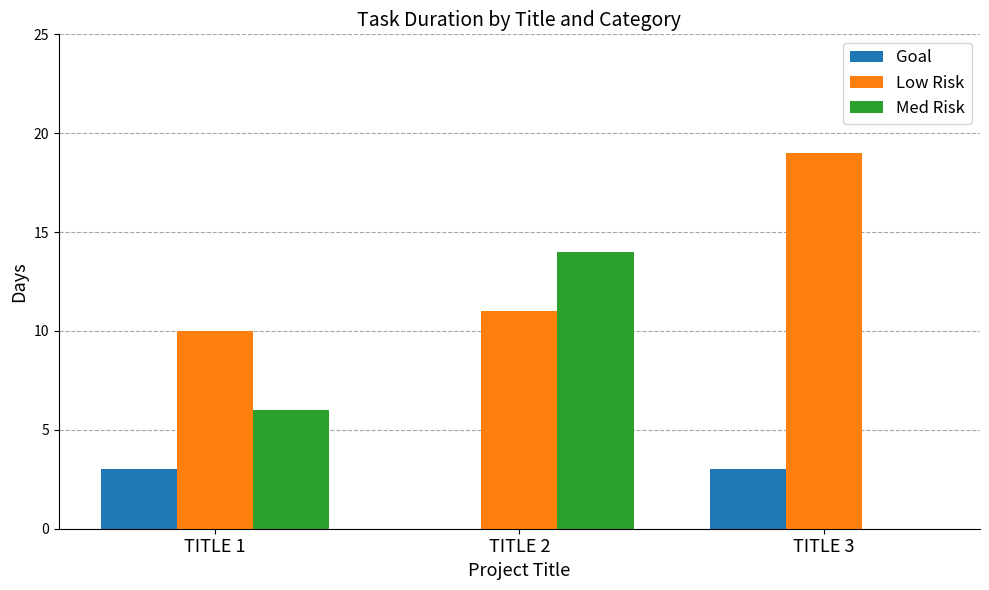

True or false: Low Risk has a value of 16 at TITLE 1.

False